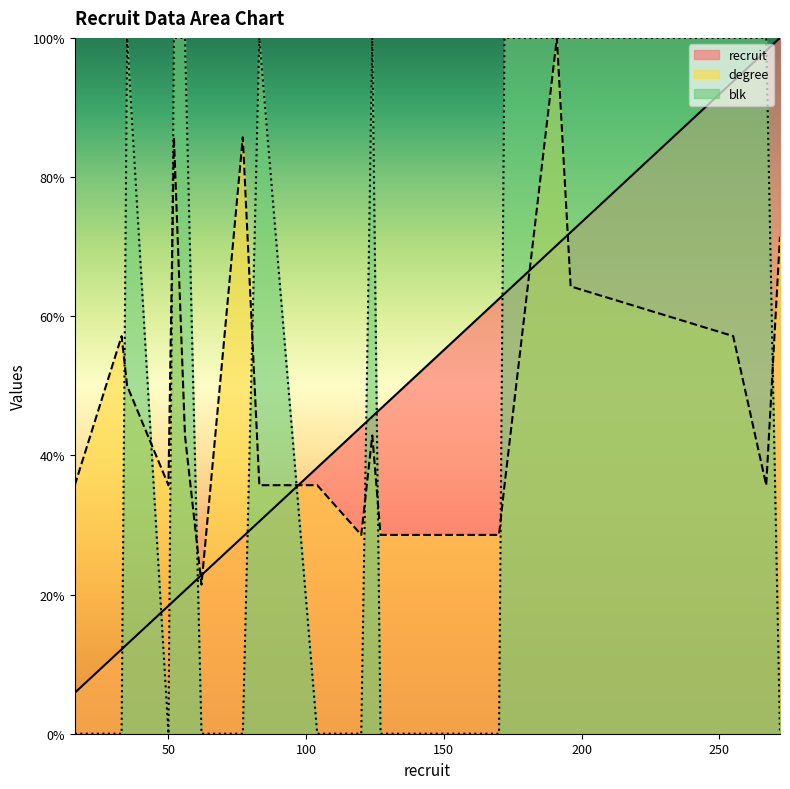

At 267, list the series in order from largest to smallest.

blk, recruit, degree